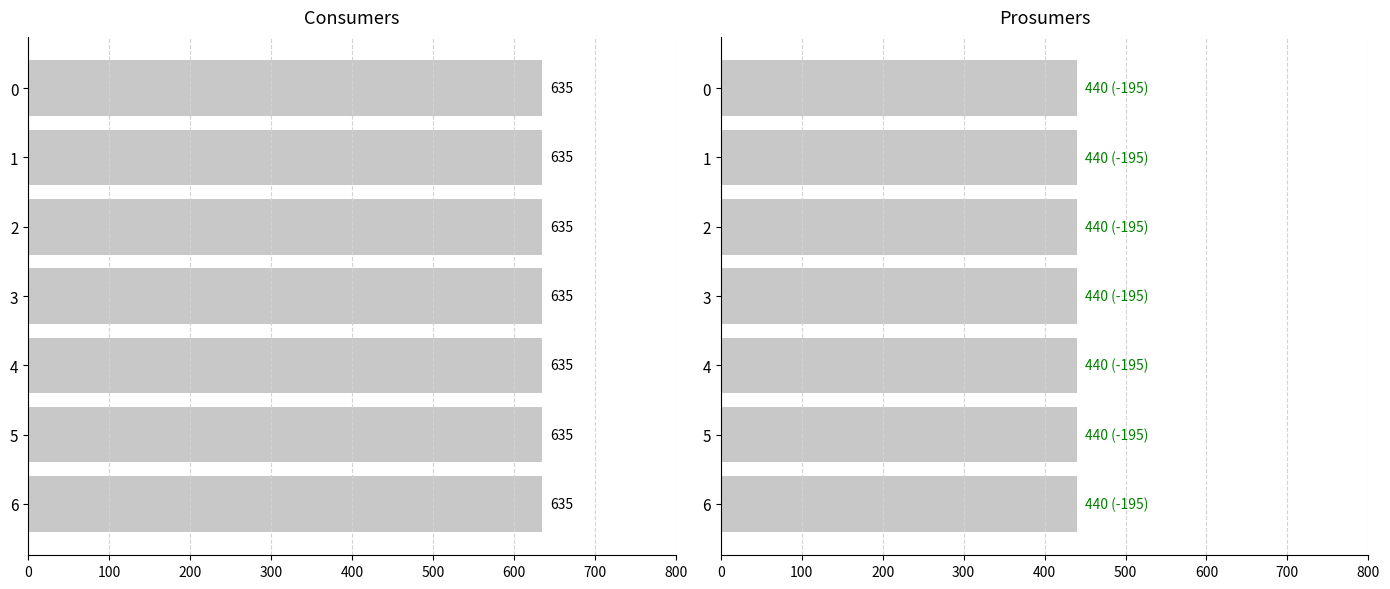

What is the total value across all series at 6?

1075